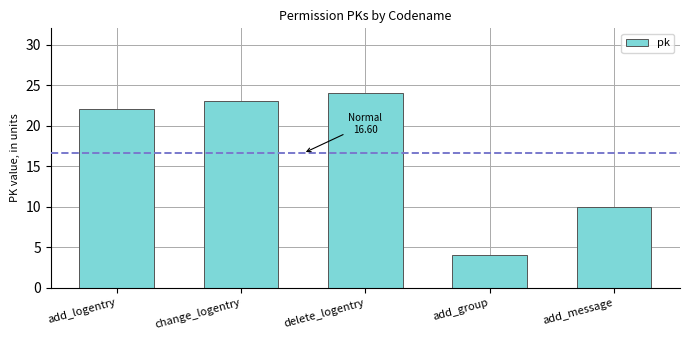

The chart shows a value of 39 at delete_logentry. True or false?

False